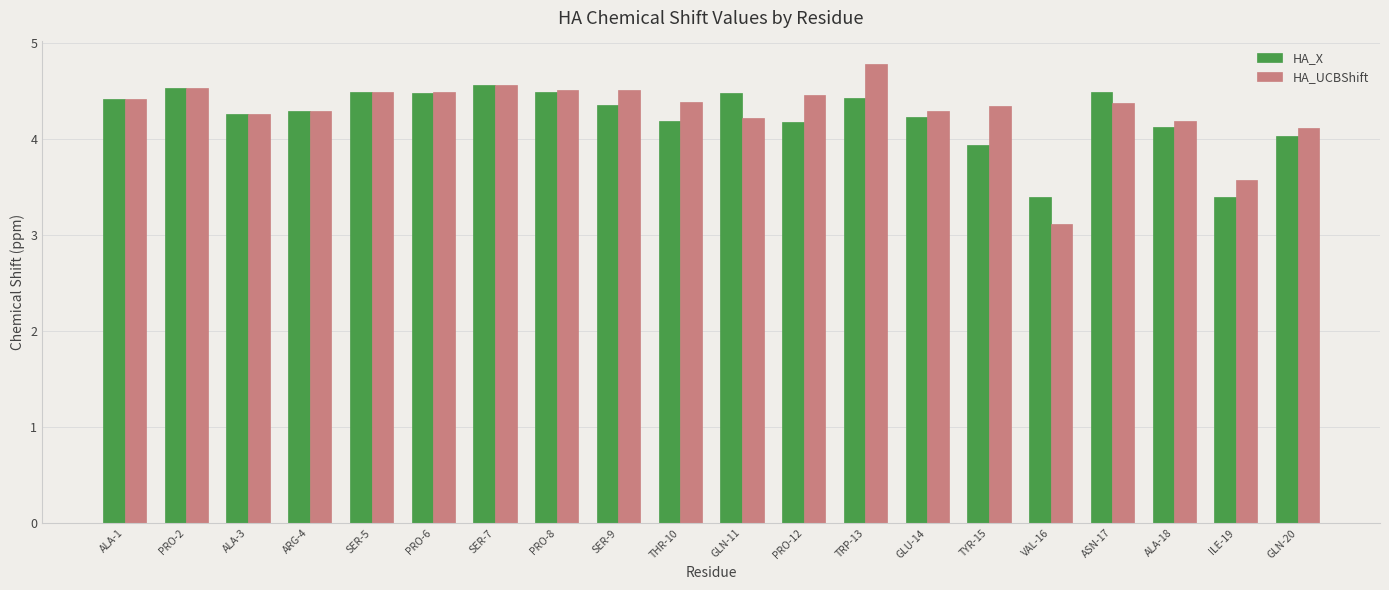

What is the label of the 2nd bar from the left?

PRO-2